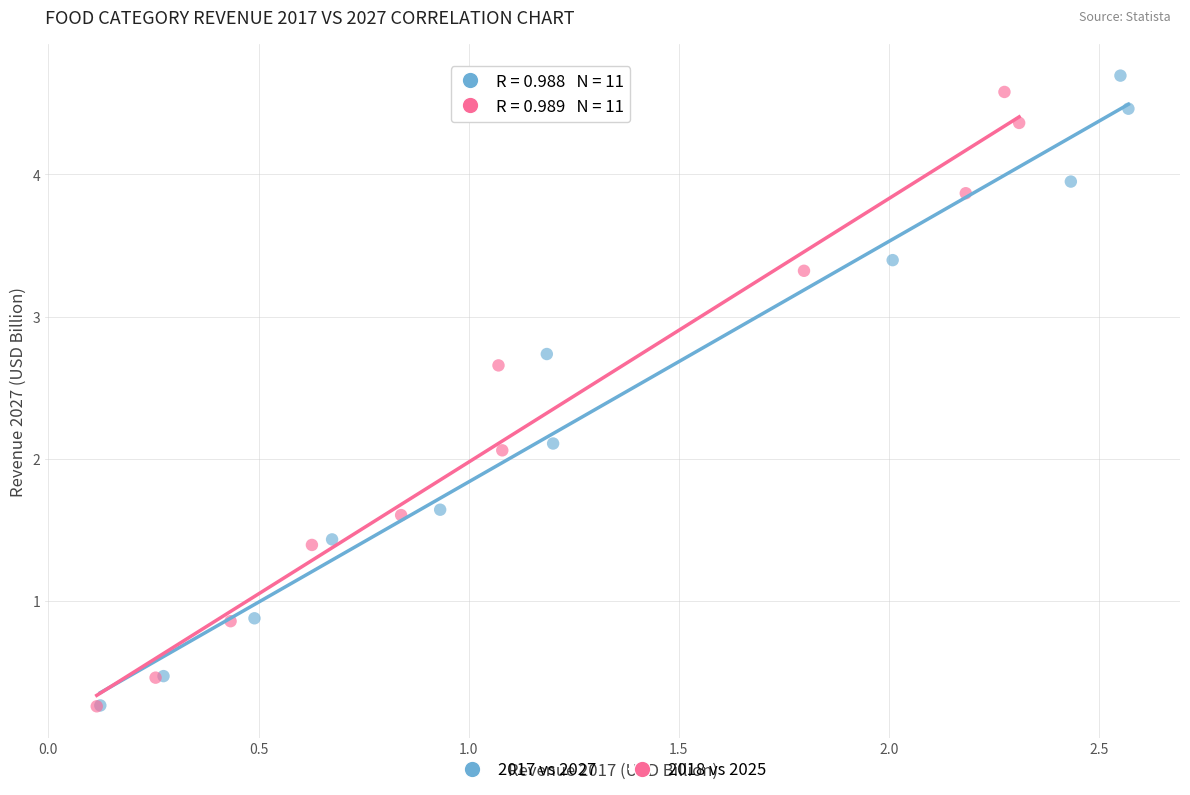

Which series has the widest spread of Y values?

2017 vs 2027